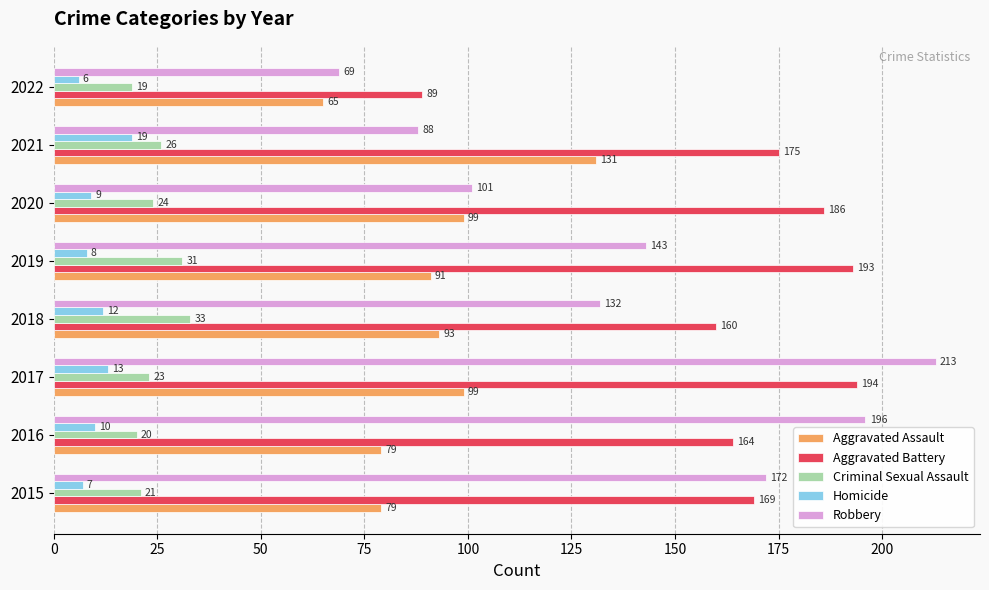

Between 2015 and 2021, which series saw the biggest shift?

Robbery